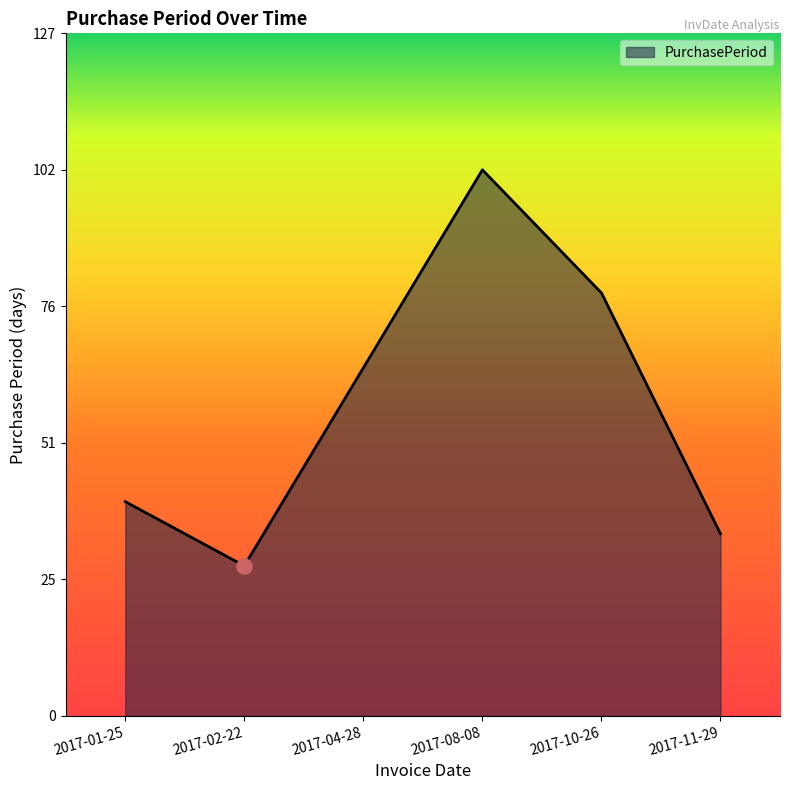

Between 2017-01-25 and 2017-04-28, which is larger?

2017-04-28